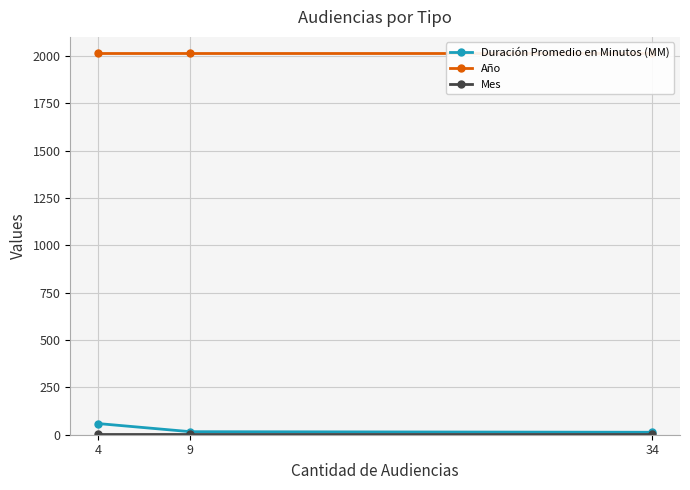

What is the greatest value displayed?

2017